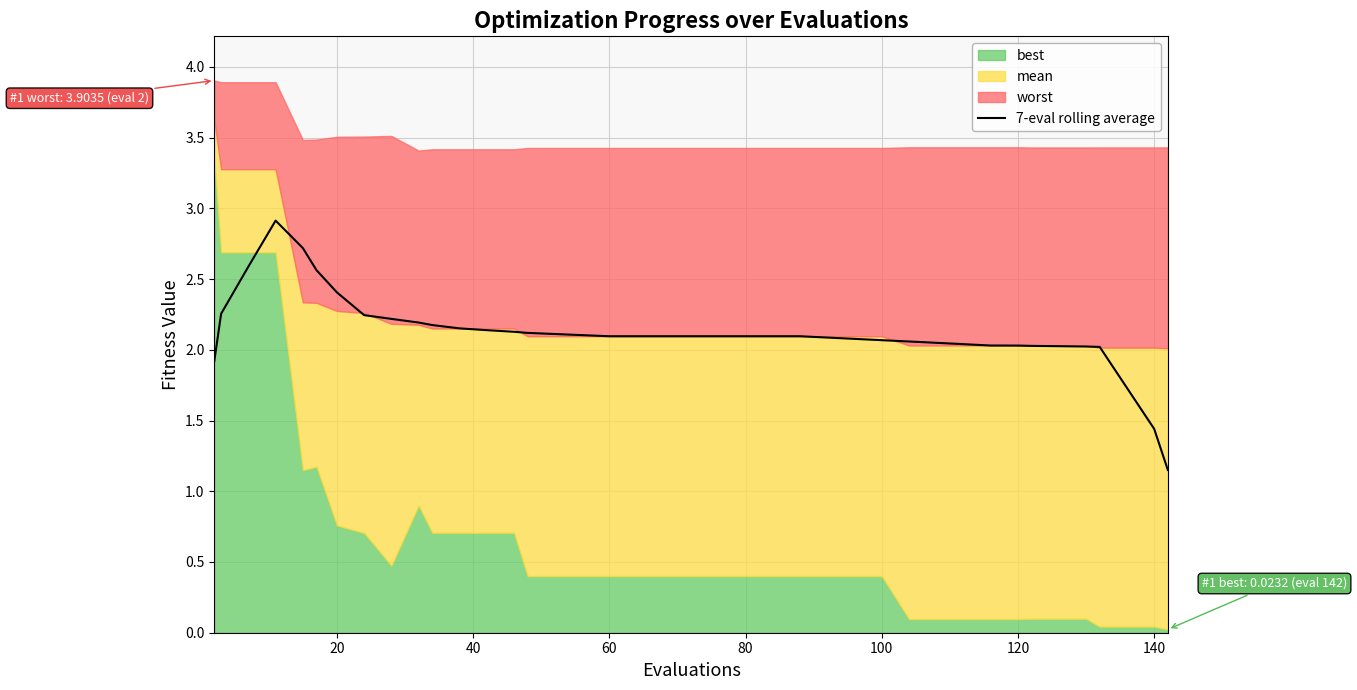

The 7-eval rolling average series shows 2.0 at 120. True or false?

True